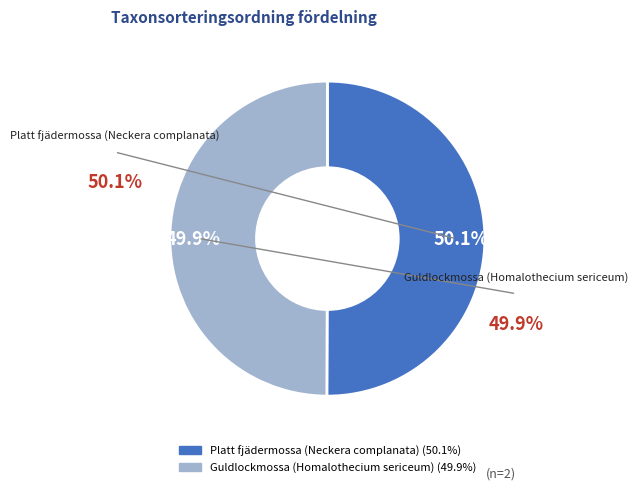

What percentage is the Guldlockmossa (Homalothecium sericeum) slice, to the nearest percent?

50%